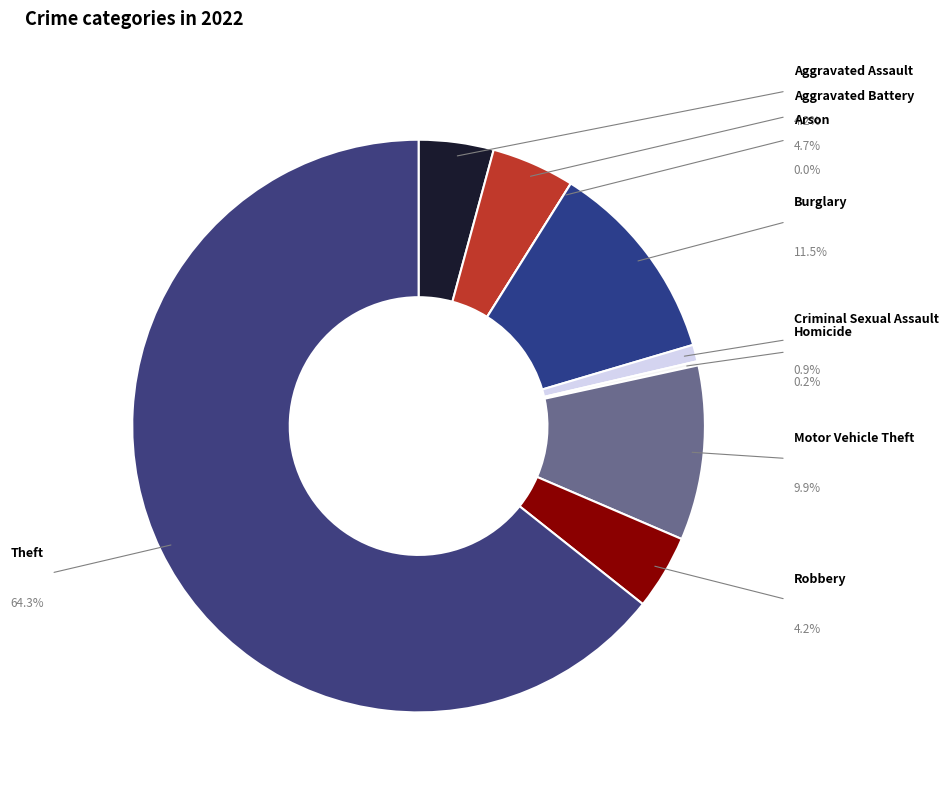

What is the smallest slice in the pie chart?

Arson